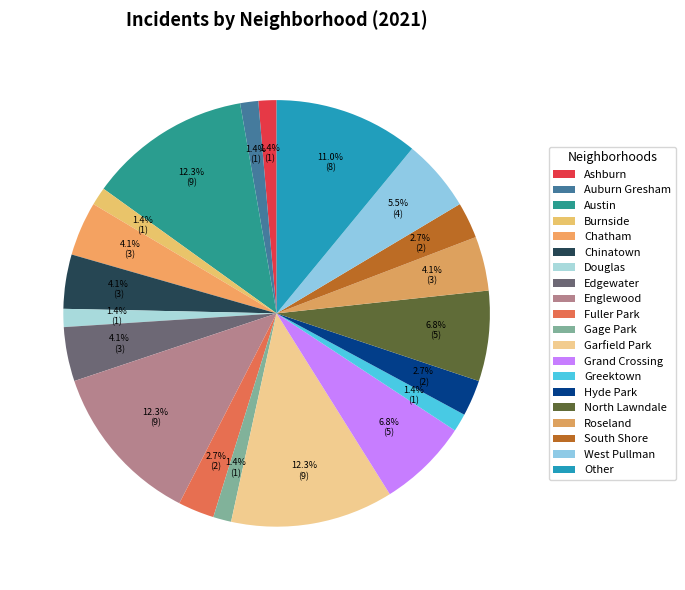

True or false: Austin accounts for 1% of the total.

False